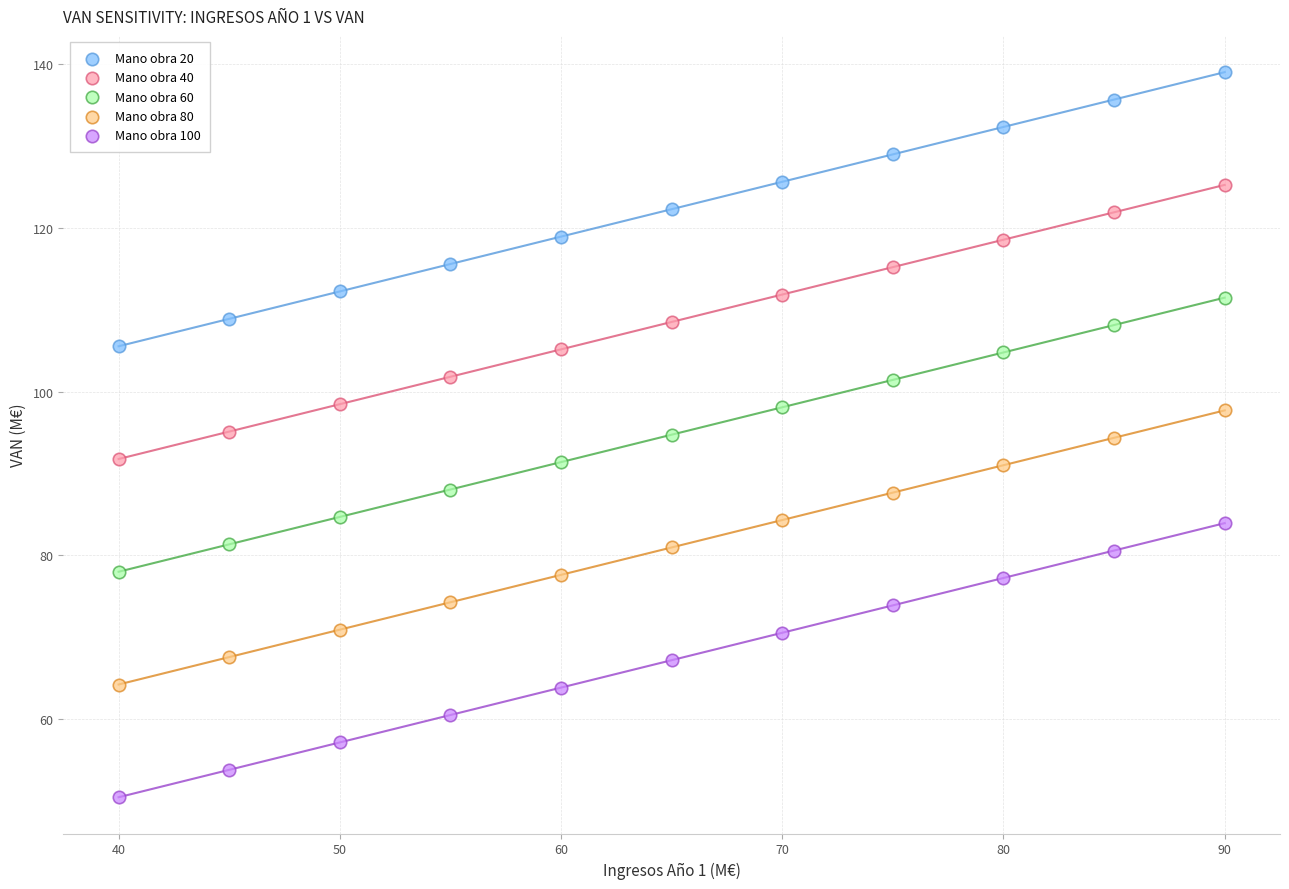

Across all data points, what is the range of X values (max minus min)?

50.0